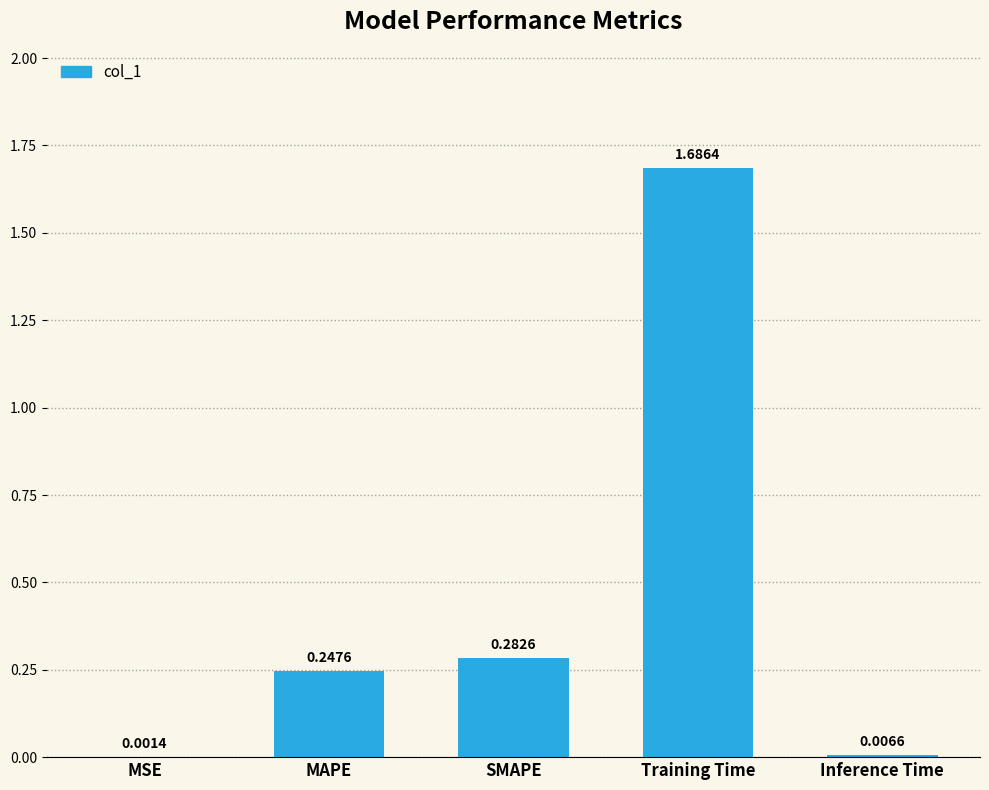

How many distinct data groups are displayed?

1